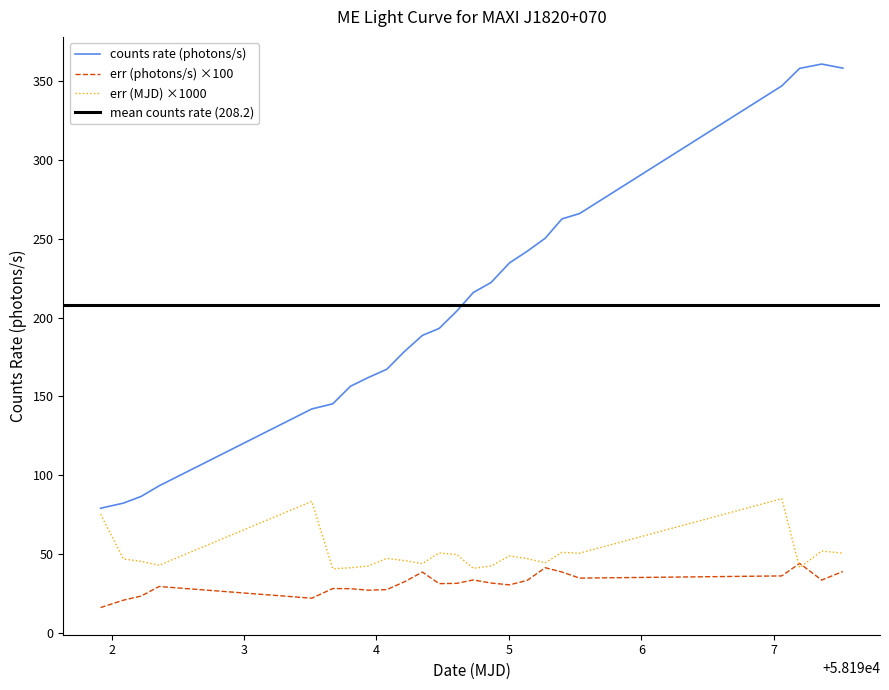

True or false: counts rate (photons/s) has a value of 72.9 at 58193.67039.

False